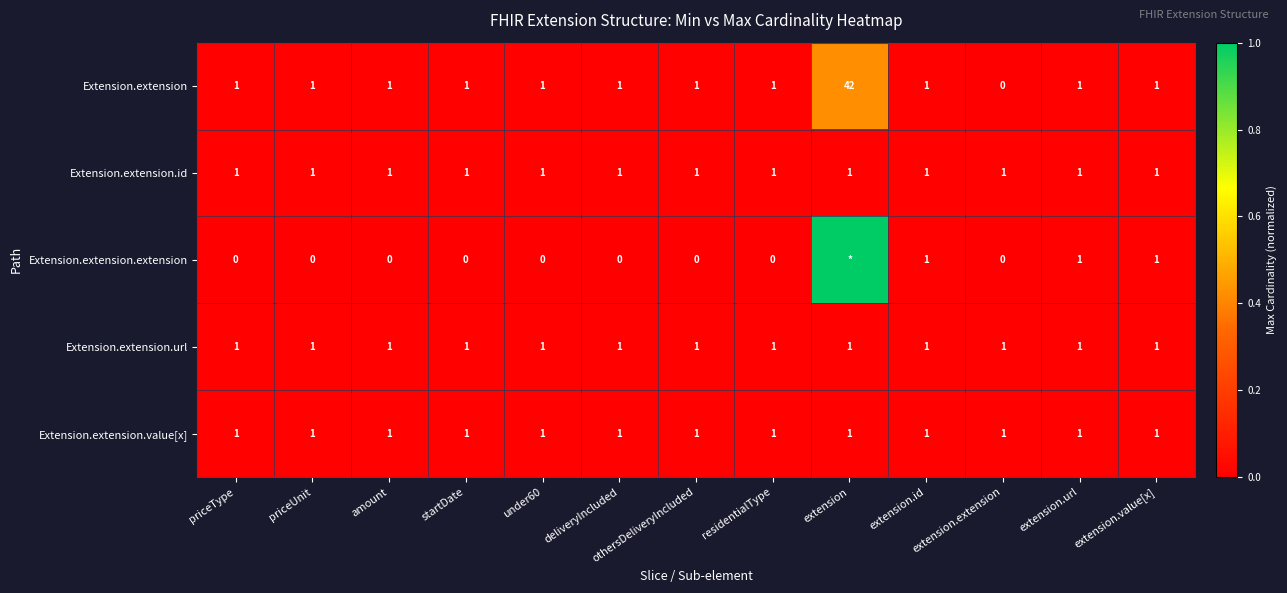

Is the value of Extension.extension.extension at priceUnit greater than the value of Extension.extension.url at extension.id?

No